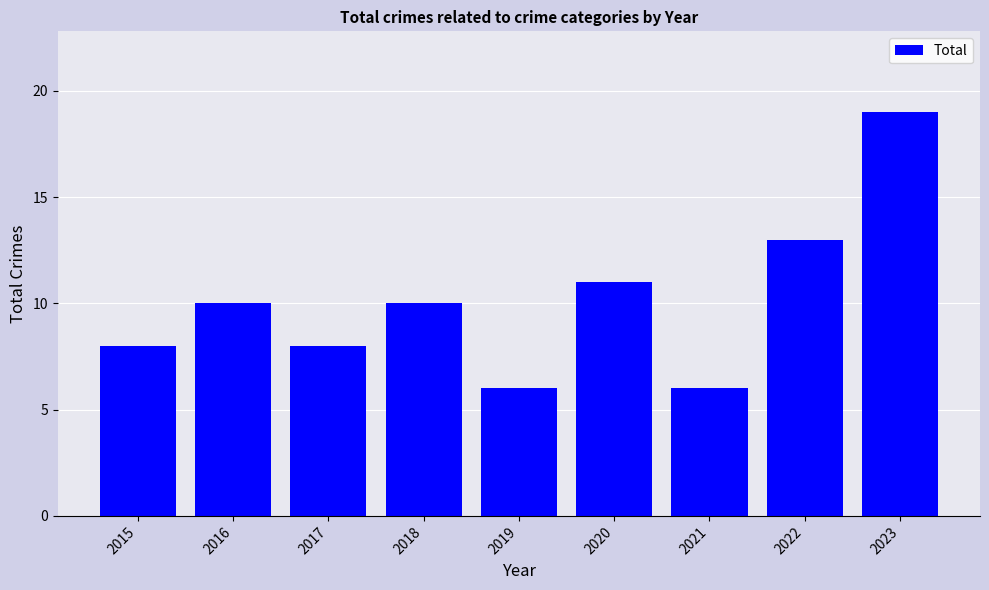

Reading right to left, extract all data points from this chart.

2023=19	2022=13	2021=6	2020=11	2019=6	2018=10	2017=8	2016=10	2015=8